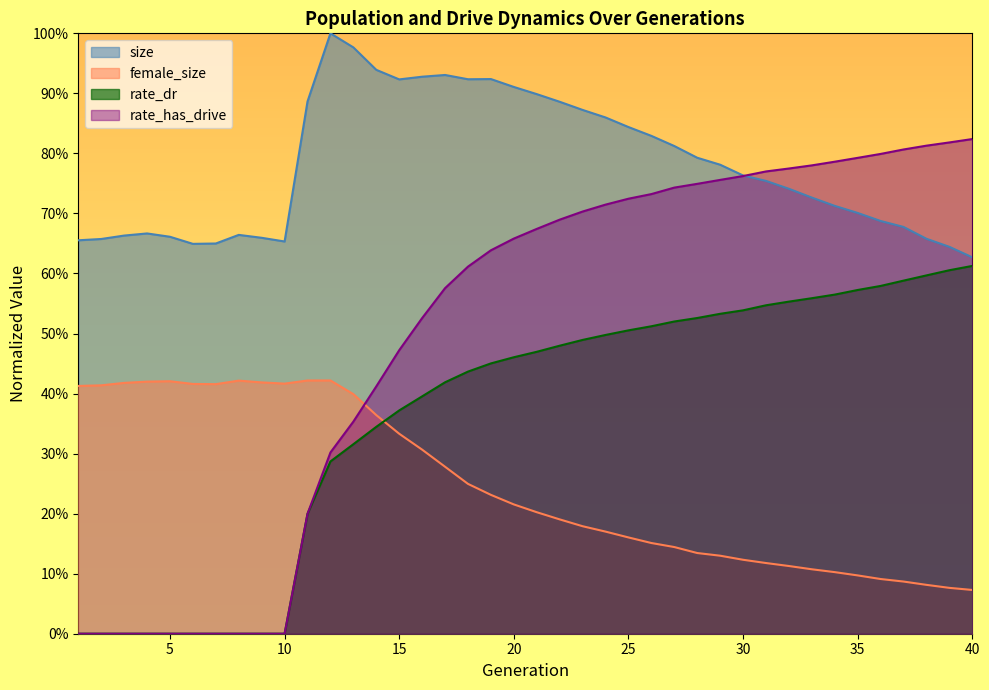

How many categories are shown in the chart?

40